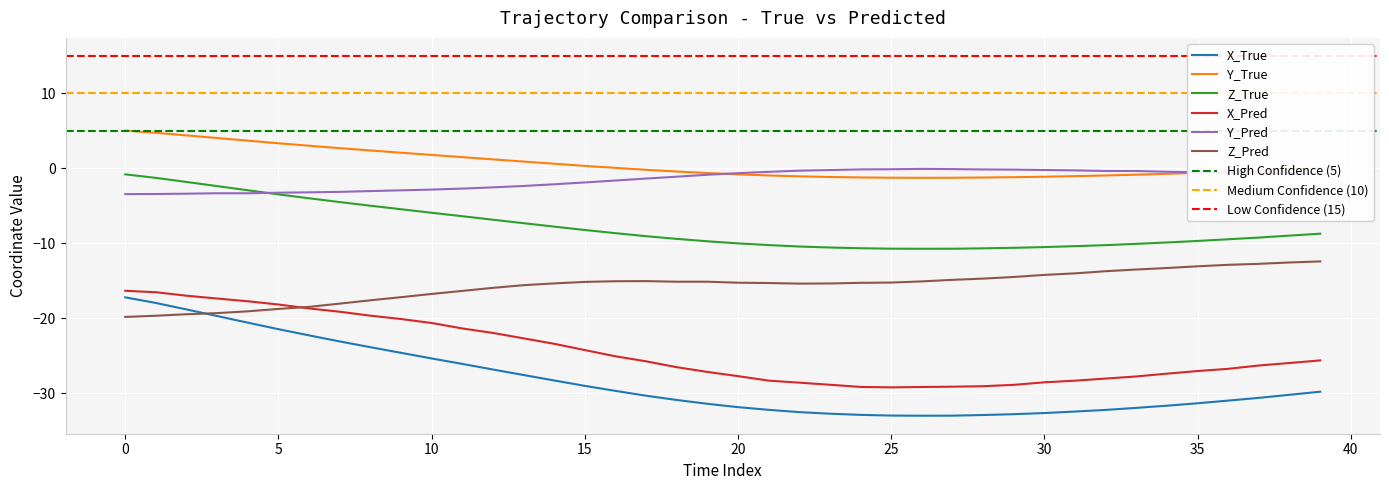

True or false: X_True and Y_Pred cross at least once.

False